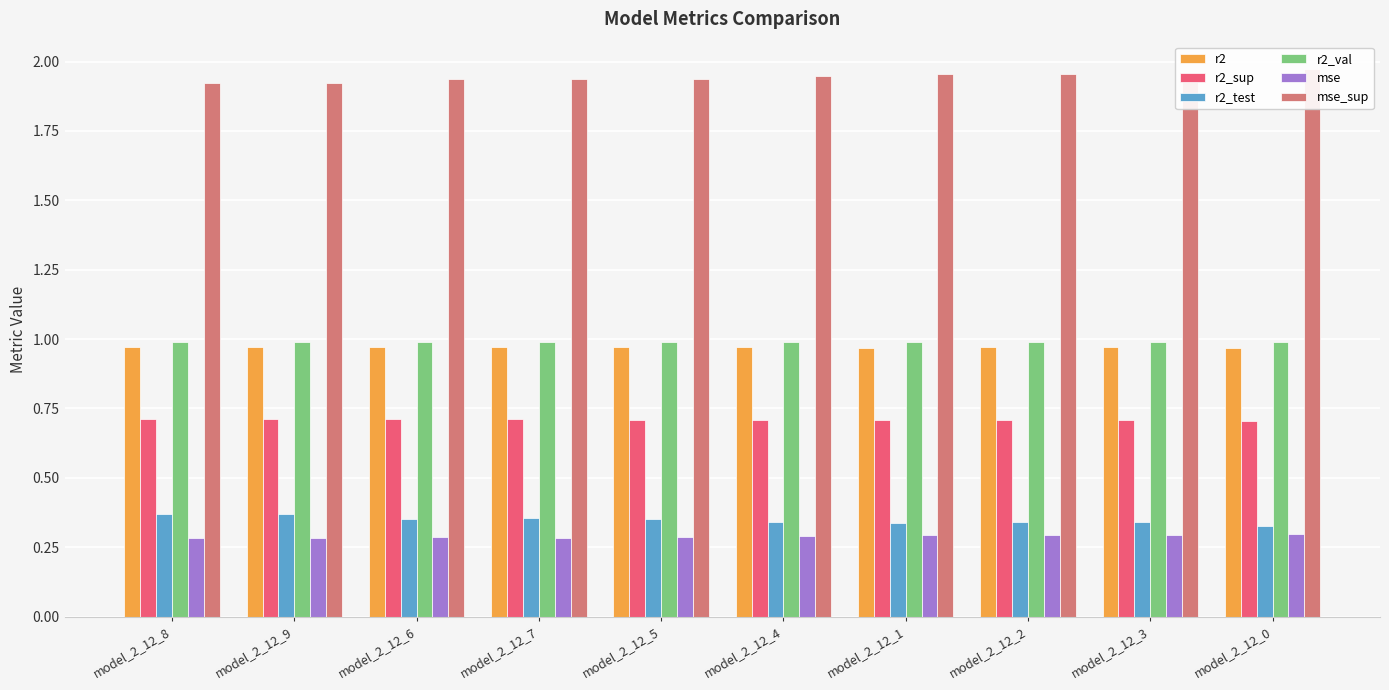

What is the approximate value of mse_sup at model_2_12_1?

2.0